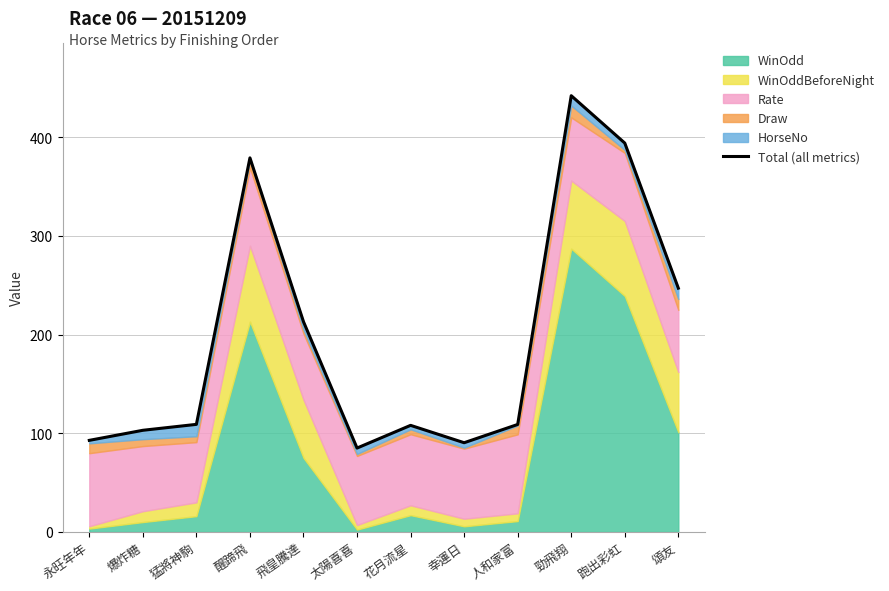

How many data points are above 109?

5